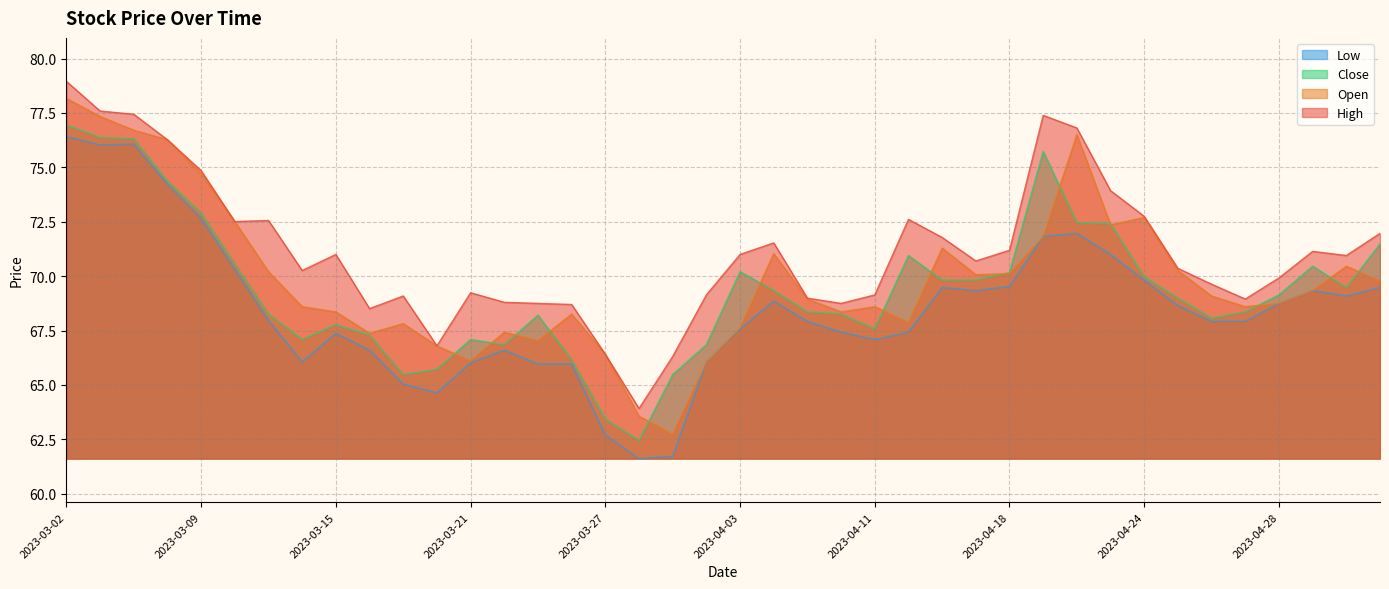

Rank the categories by Low value from highest to lowest.

2023-03-02, 2023-03-06, 2023-03-03, 2023-03-08, 2023-03-09, 2023-04-20, 2023-04-19, 2023-04-21, 2023-03-10, 2023-04-24, 2023-04-18, 2023-04-13, 2023-05-04, 2023-04-17, 2023-05-02, 2023-05-03, 2023-04-05, 2023-04-28, 2023-04-25, 2023-03-13, 2023-04-06, 2023-04-26, 2023-04-27, 2023-04-03, 2023-04-10, 2023-04-12, 2023-03-15, 2023-04-11, 2023-03-16, 2023-03-22, 2023-03-14, 2023-03-31, 2023-03-21, 2023-03-23, 2023-03-24, 2023-03-17, 2023-03-20, 2023-03-27, 2023-03-29, 2023-03-28